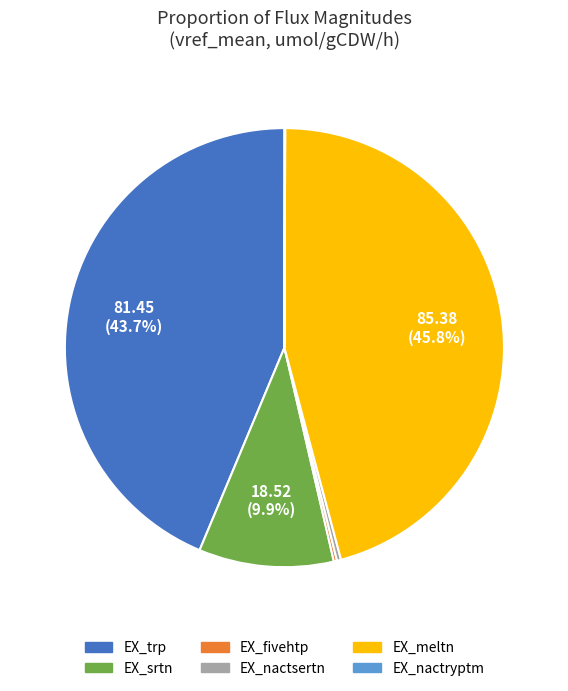

Is the sum of EX_trp and EX_nactsertn greater than half?

No